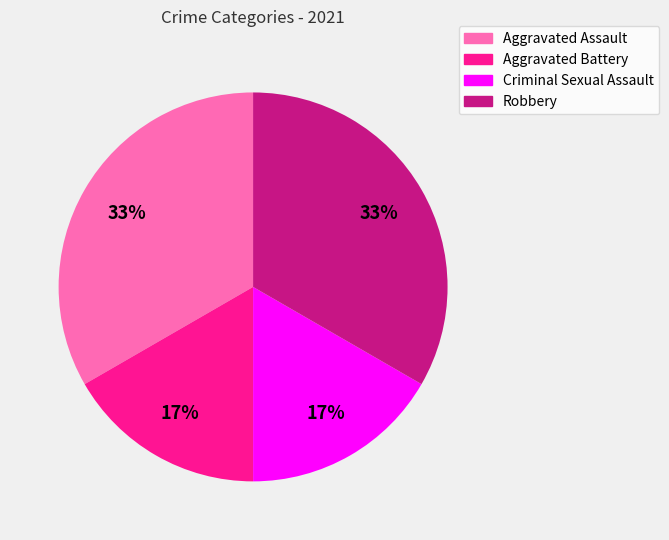

How many slices are in this pie chart?

4